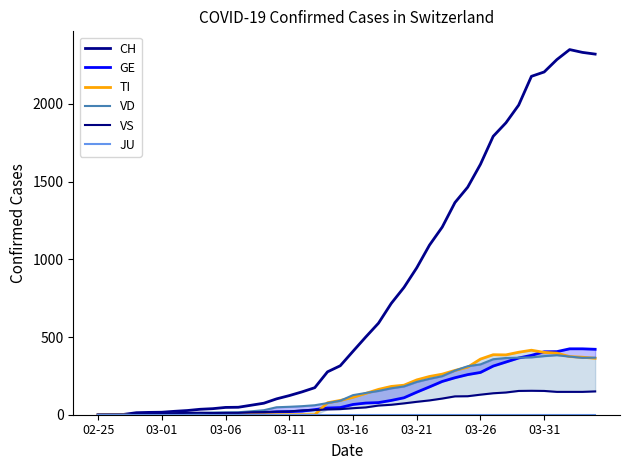

Where is JU nearest to the value 0?

02-25